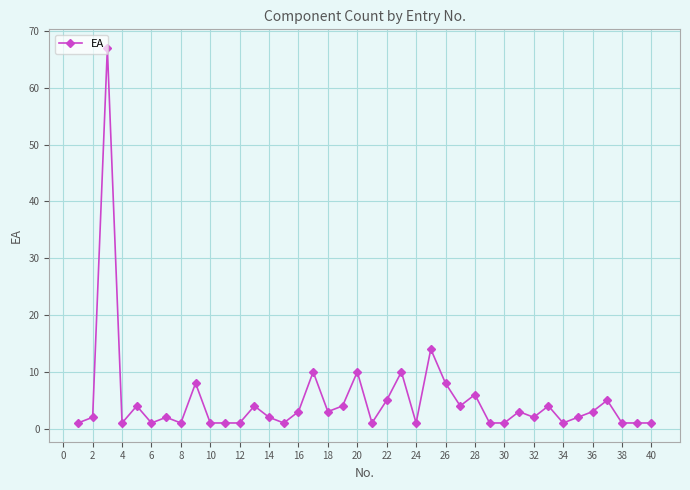

What is the greatest value displayed?

67